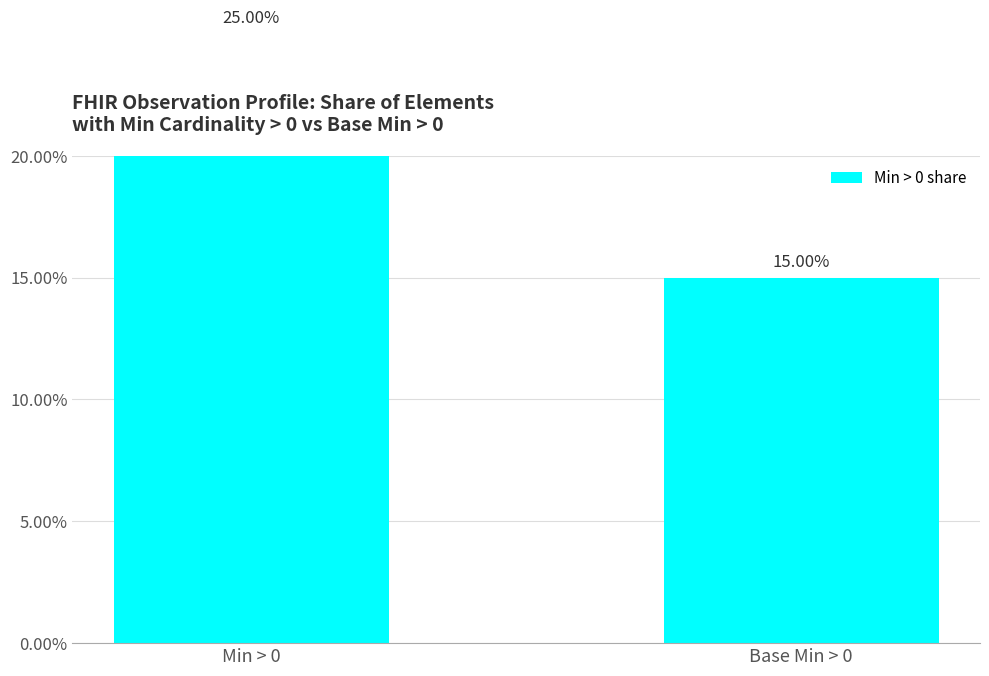

List the labels in order of value, largest first.

Min > 0, Base Min > 0